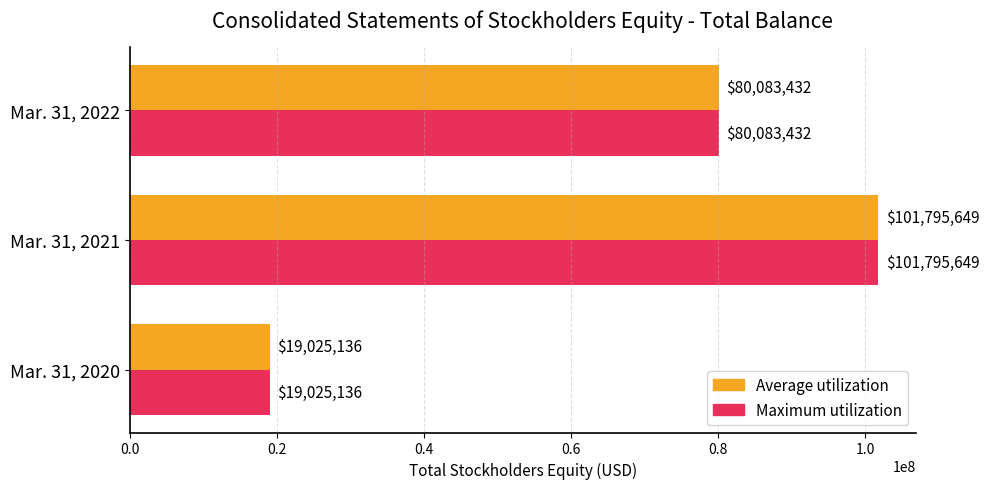

List the labels in order of Average utilization value, smallest first.

Mar. 31, 2020, Mar. 31, 2022, Mar. 31, 2021